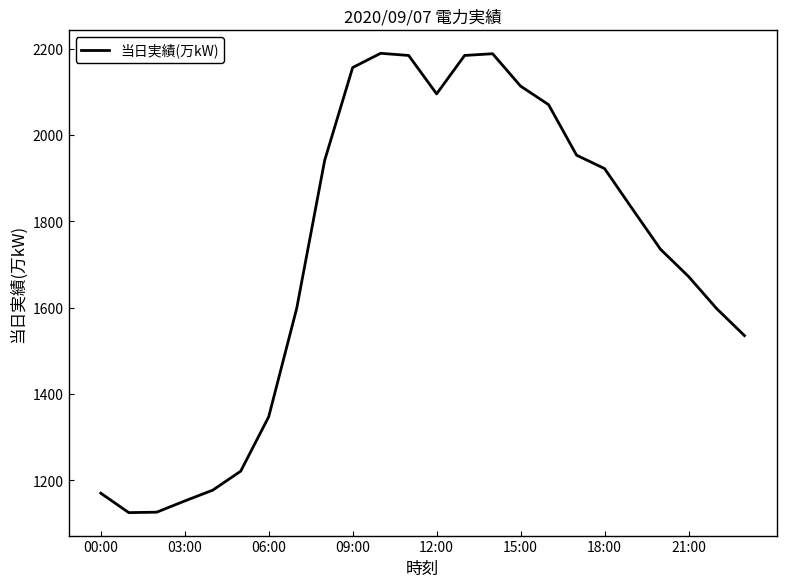

What is the greatest value displayed?

2189